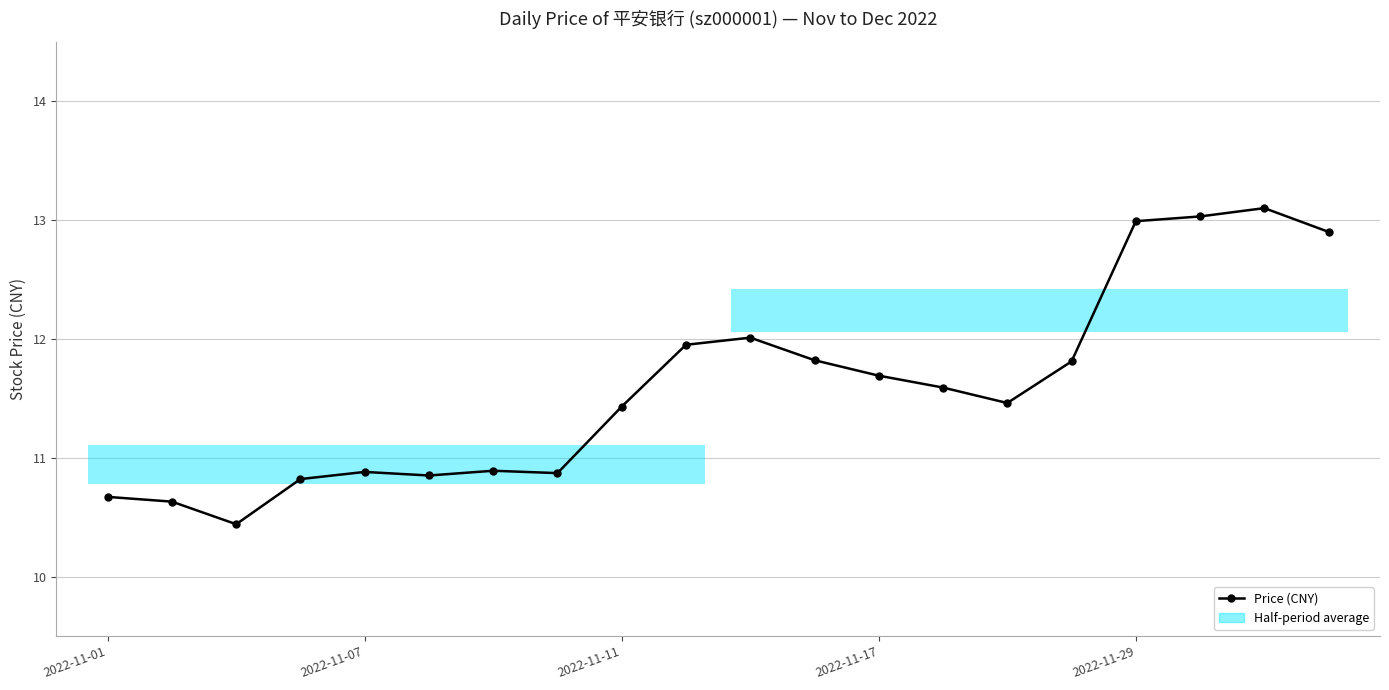

How many interior local peaks (higher than both neighbors) does the data have?

4